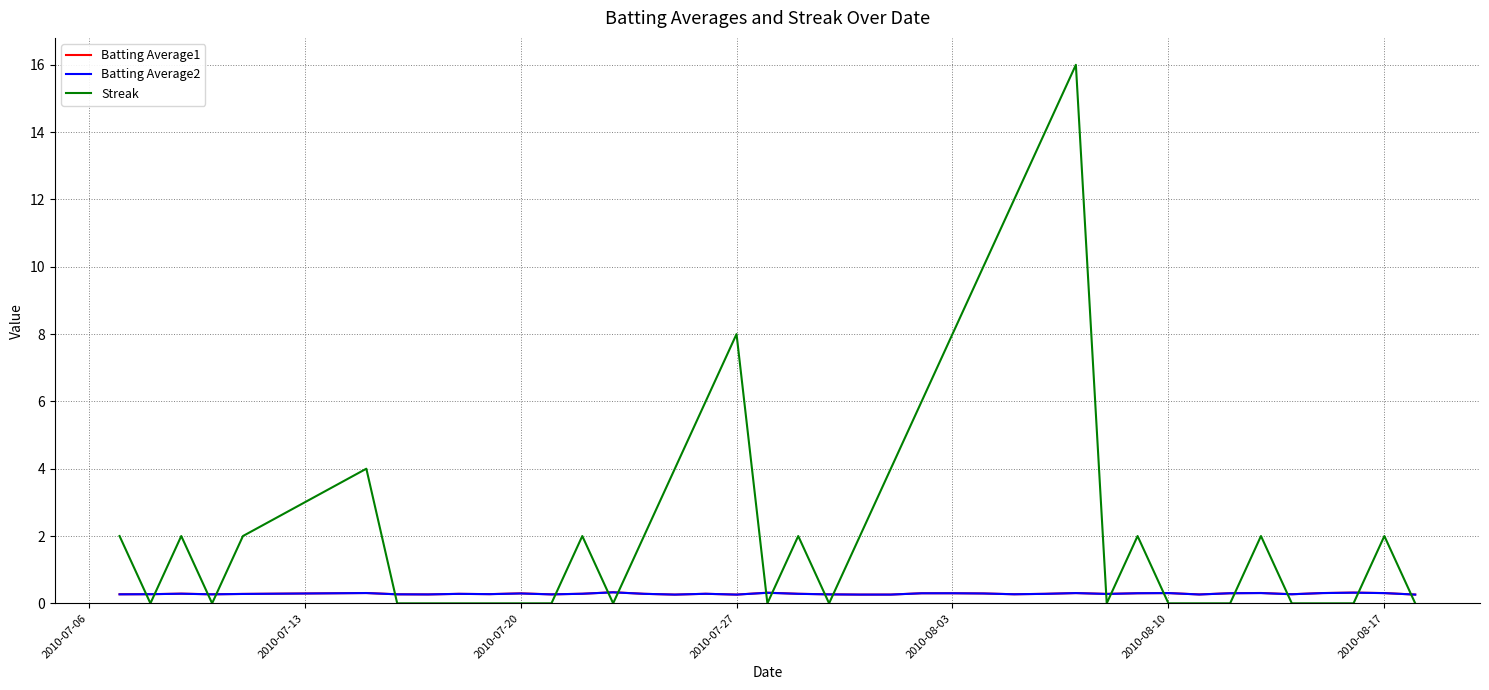

How many times do Streak and Batting Average1 cross each other?

19